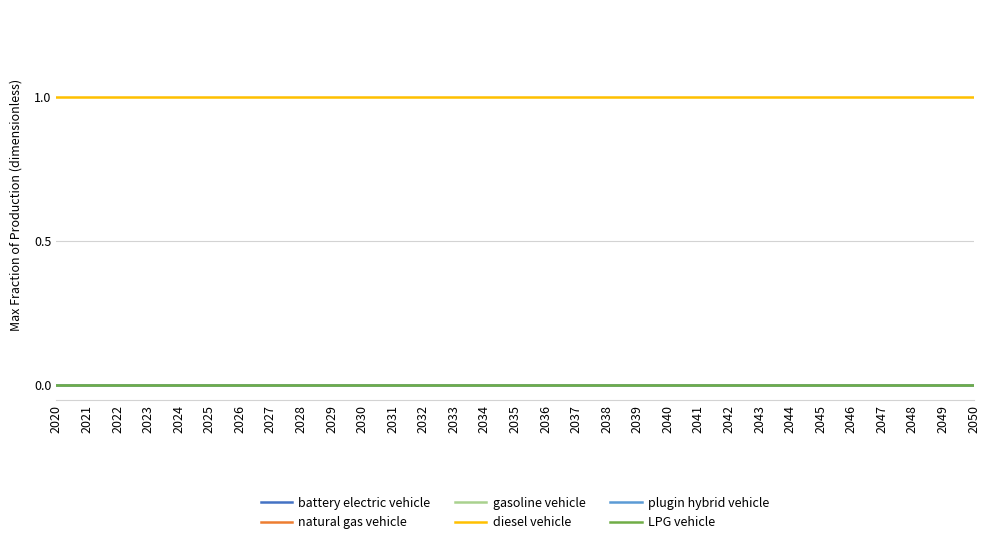

Is this an area chart (filled region under the line)?

No